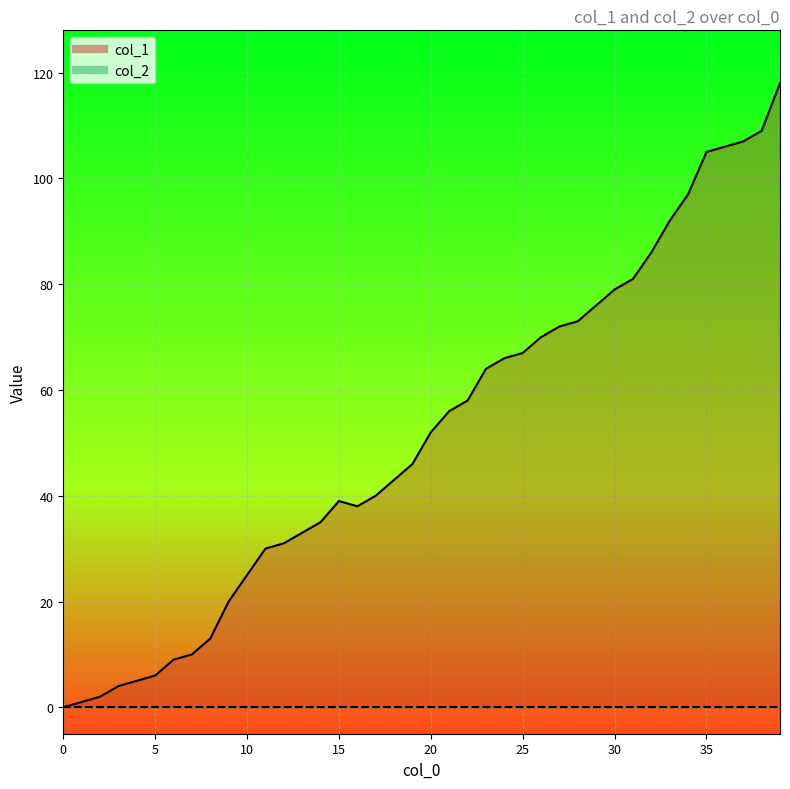

How many lines are shown in the chart?

1